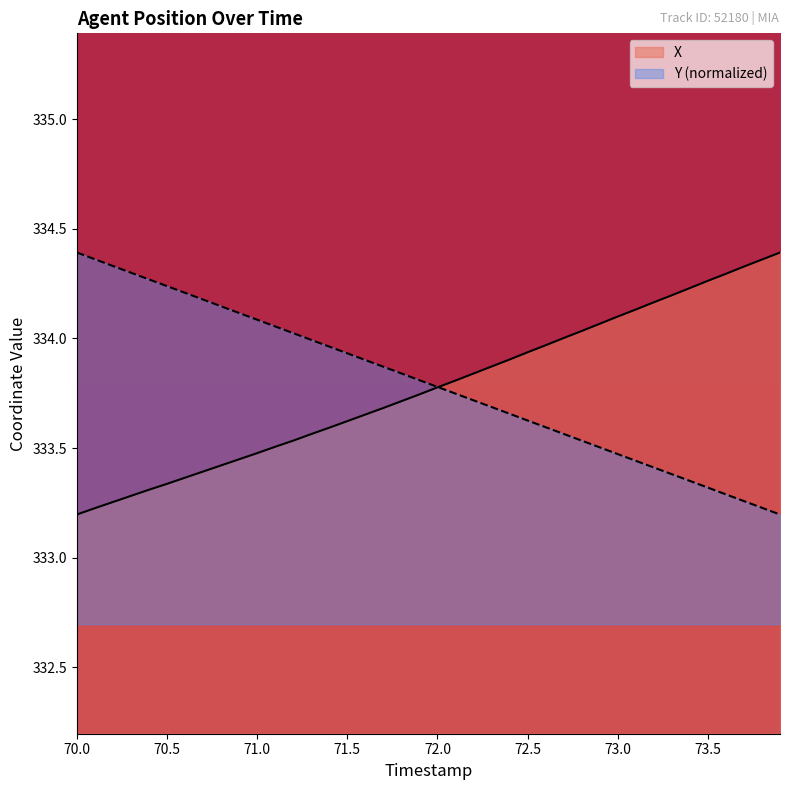

True or false: X and Y cross at least once.

True